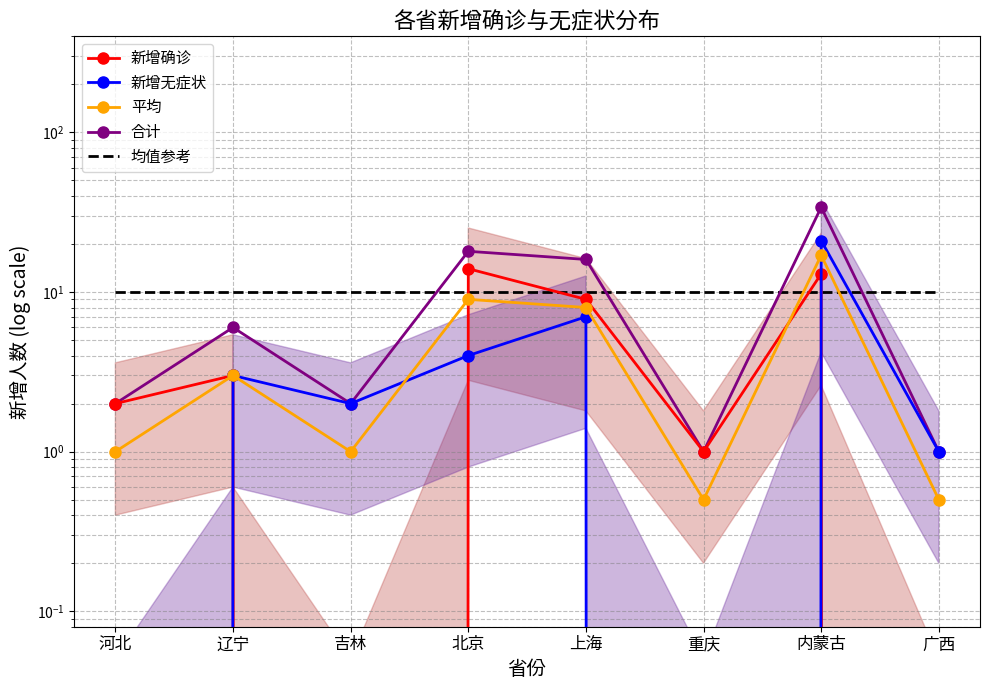

At which category does 新增无症状 reach its first local peak?

辽宁